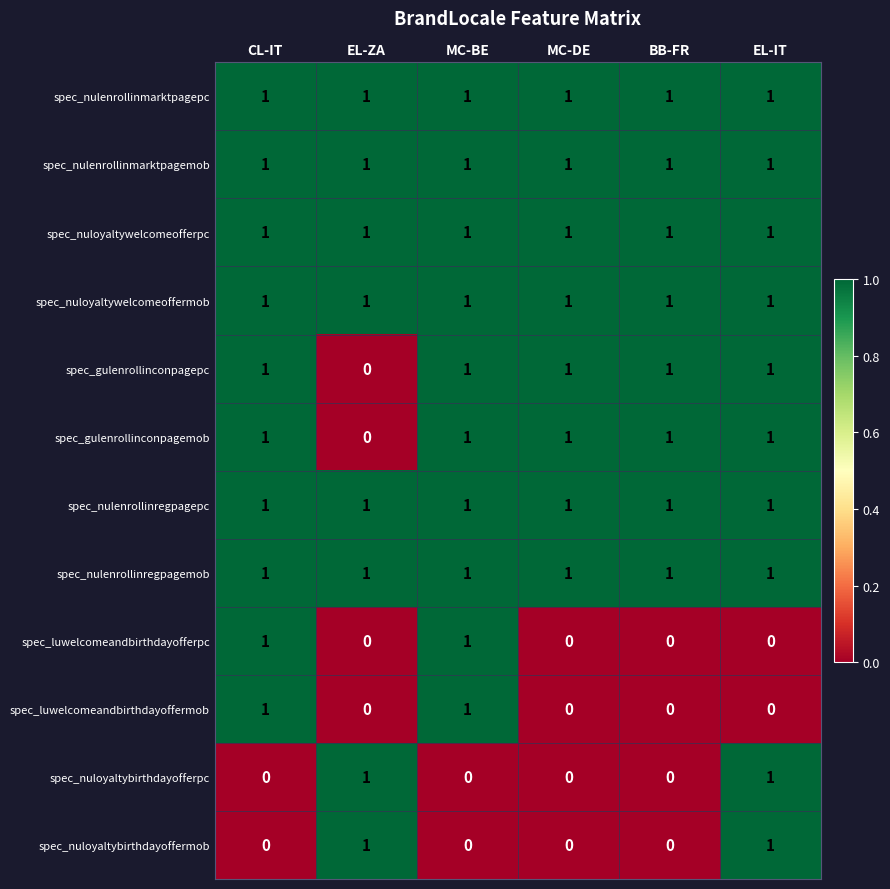

True or false: spec_nuloyaltywelcomeofferpc has a value of 1 at EL-IT.

True